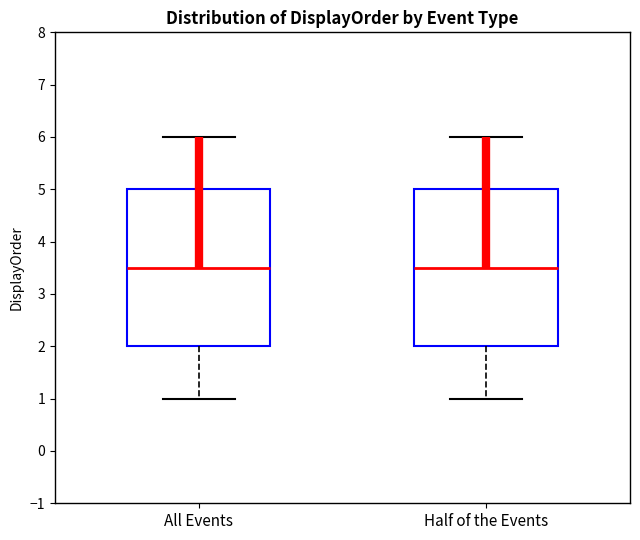

Reading left to right, read every box against the y-axis: the position of its median line, the range the box covers, and the ends of its whiskers. The values are not printed on the chart, so give them approximately, as read against the axis.

All Events: median 3.5, box 2.0 to 5.0, whiskers 1.0 to 6.0
Half of the Events: median 3.5, box 2.0 to 5.0, whiskers 1.0 to 6.0